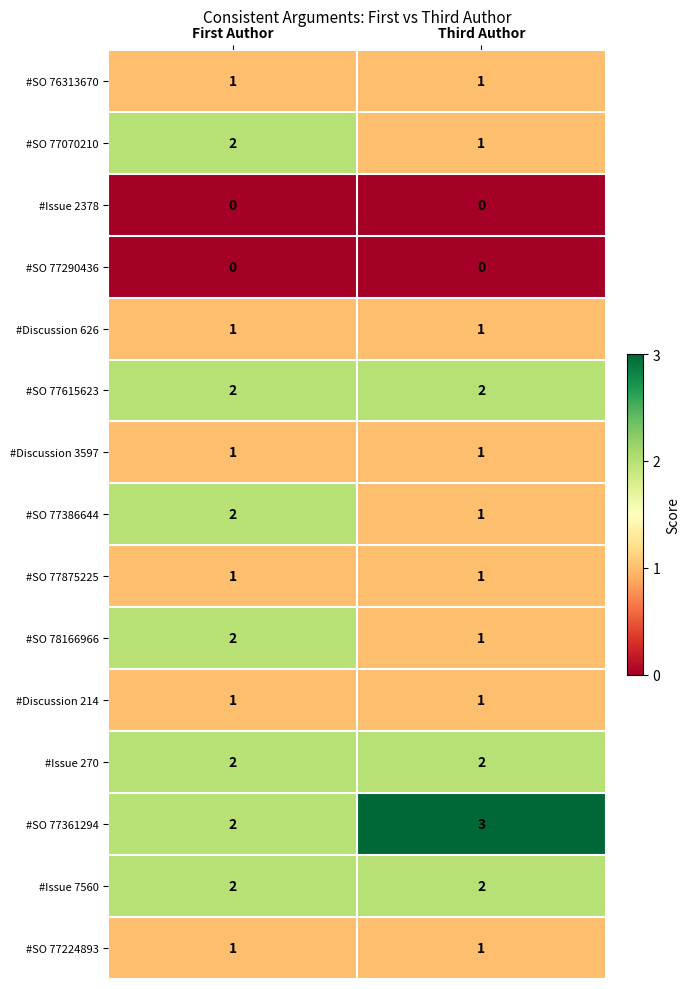

What is the greatest value displayed?

3